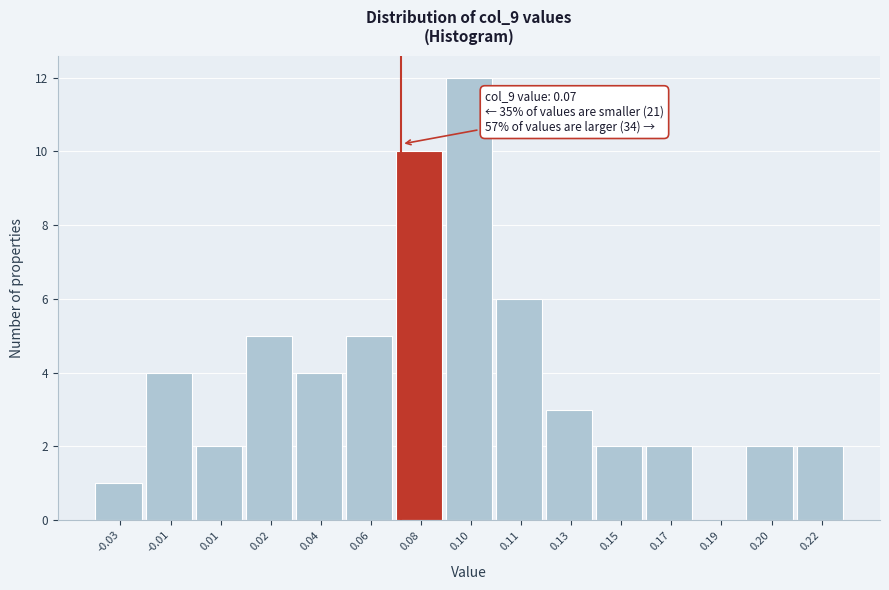

Reading right to left, list all the values displayed in this chart.

0.22=2	0.20=2	0.19=0	0.17=2	0.15=2	0.13=3	0.11=6	0.10=12	0.08=10	0.06=5	0.04=4	0.02=5	0.01=2	-0.01=4	-0.03=1